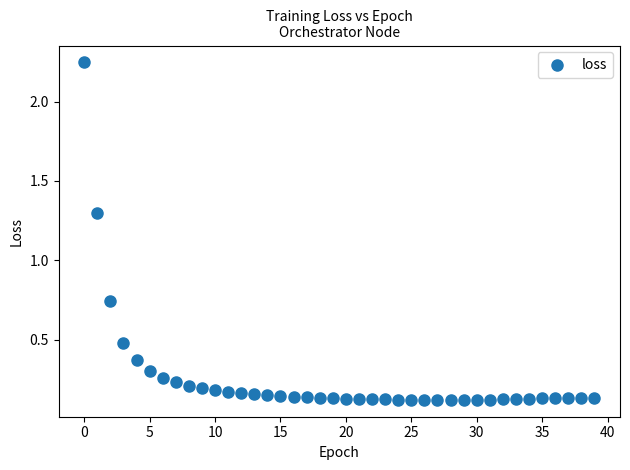

What is the range of Y values (max minus min)?

2.1